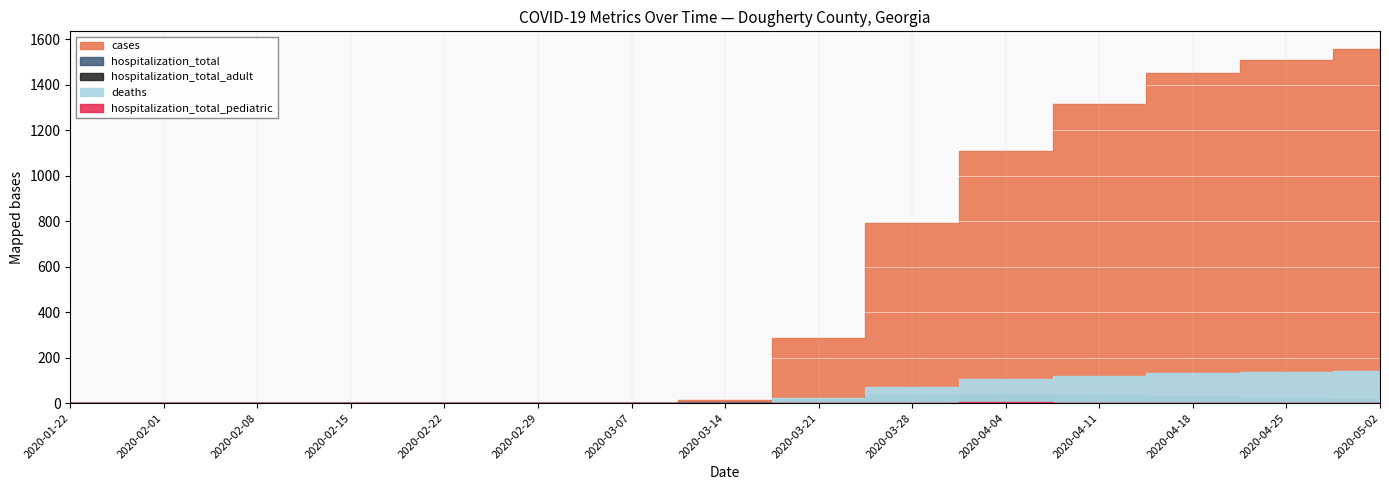

True or false: hospitalization_total_pediatric has a value of 1 at 2020-04-18.

False